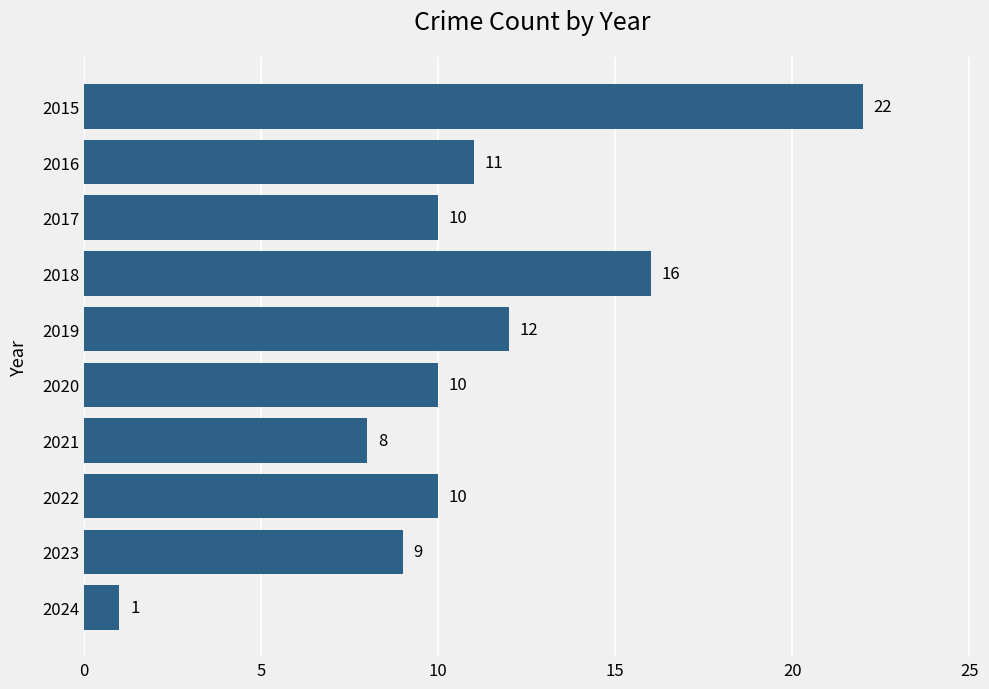

Are the bars horizontal?

Yes